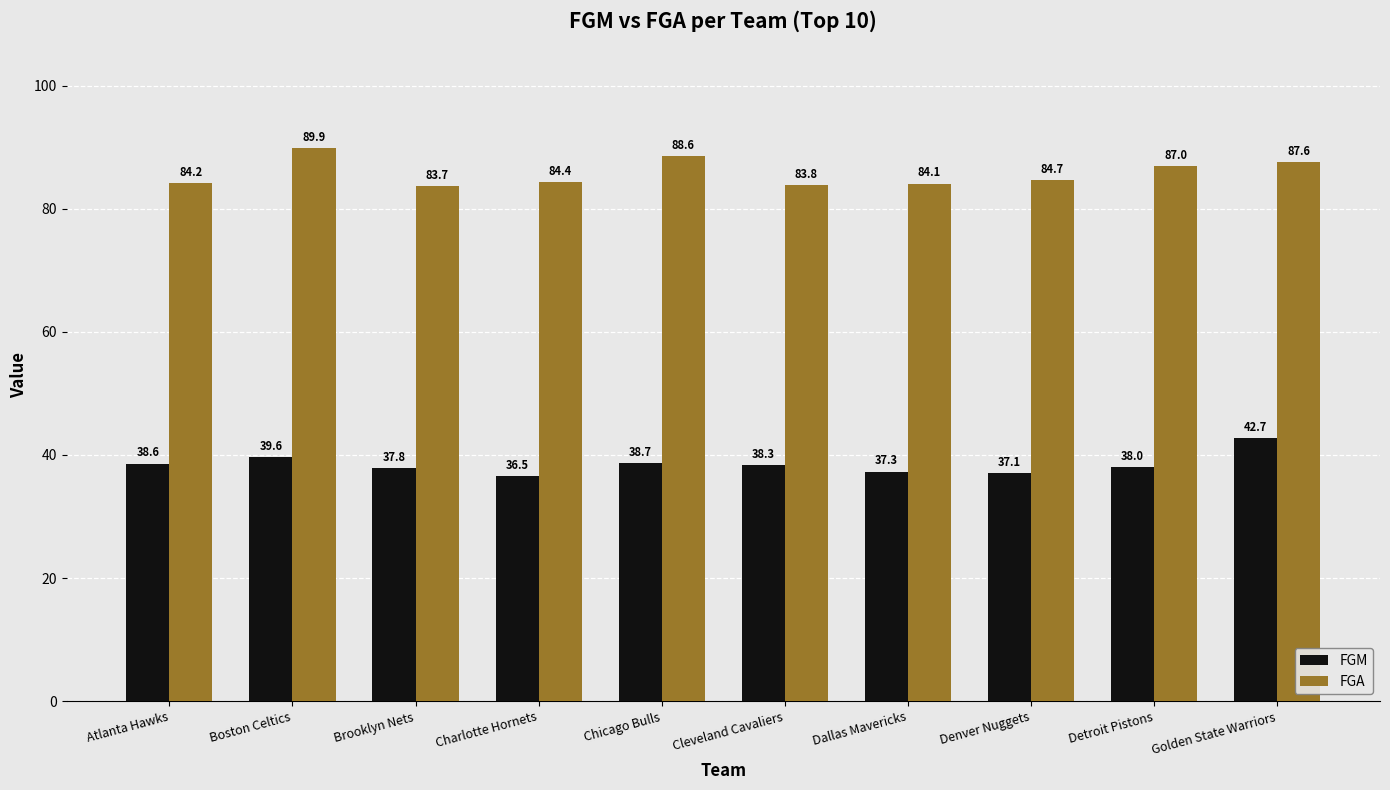

The value of FGM at Denver Nuggets is 58.5. True or false?

False